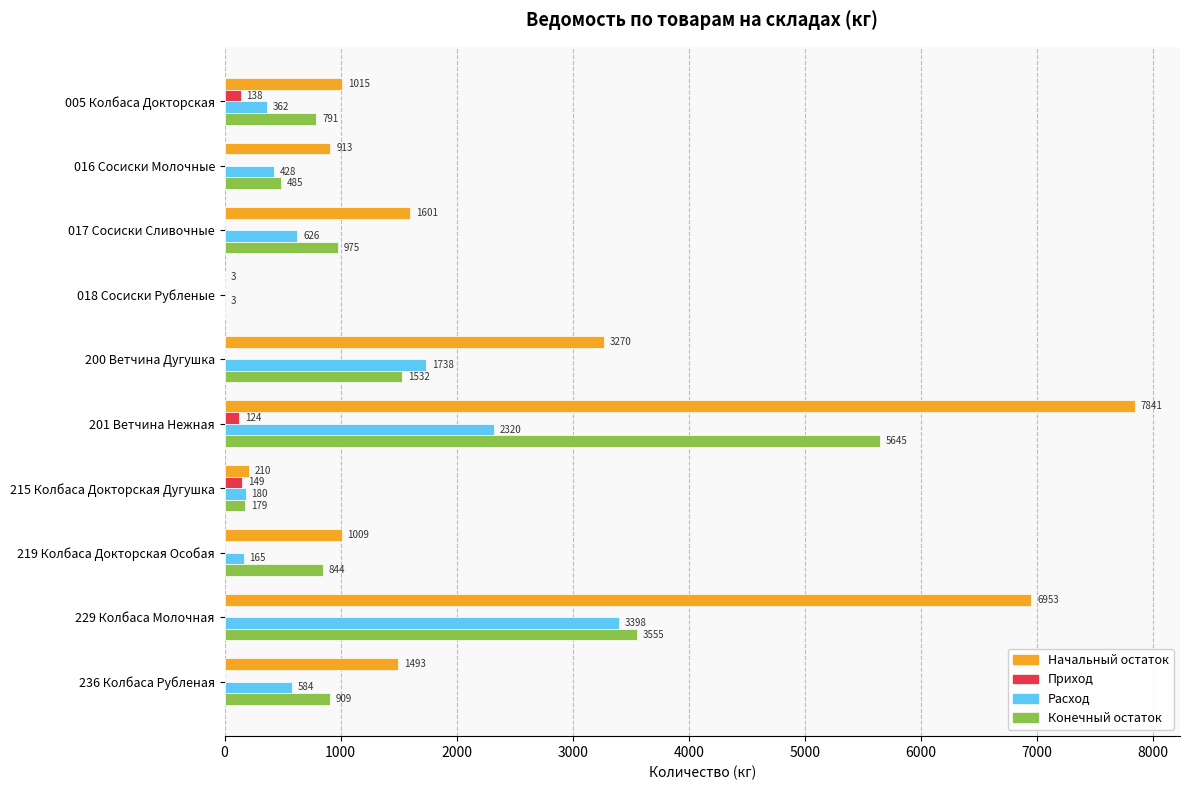

The Конечный остаток series shows 974.7 at 017 Сосиски Сливочные. True or false?

True